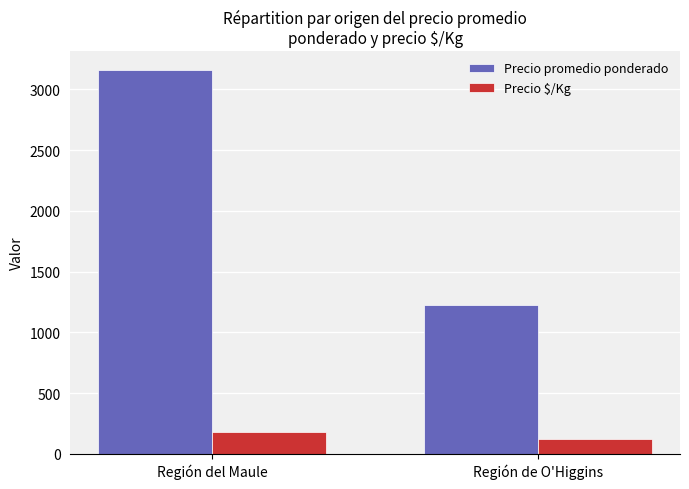

What position from the right is Región del Maule?

2